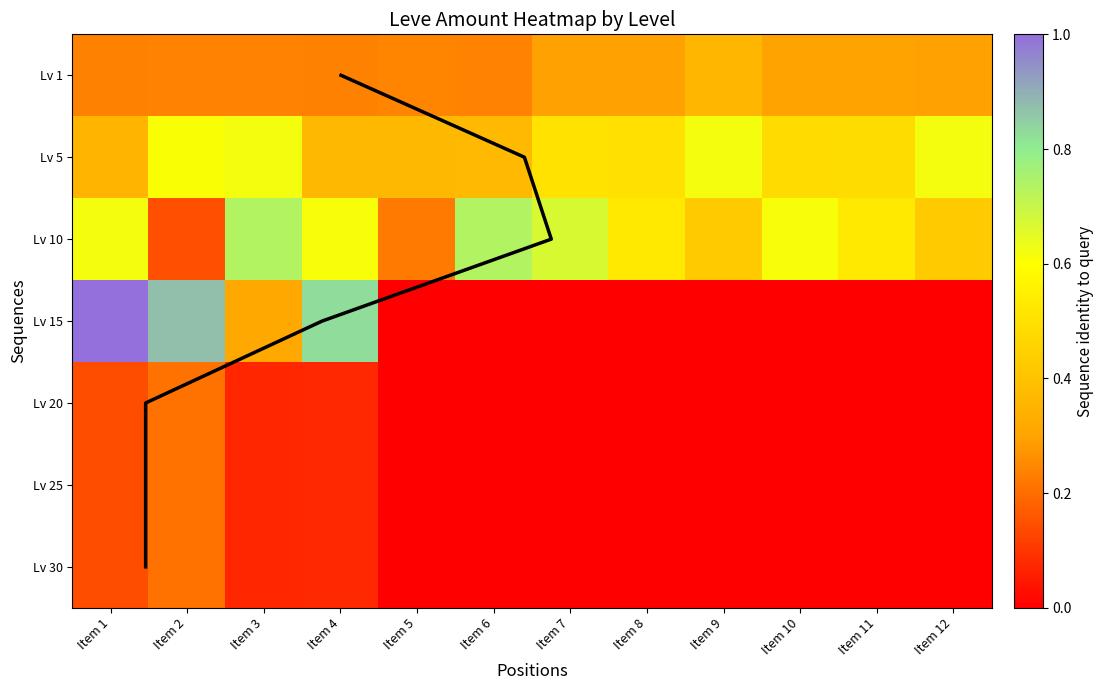

Is it true that 25 equals 0.1 at Item 1?

True